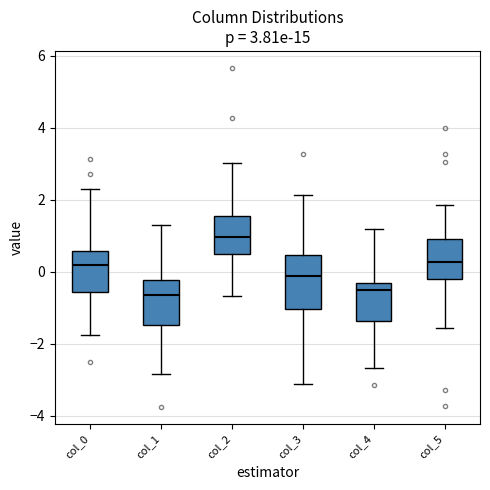

Which box's median line is the highest?

col_2